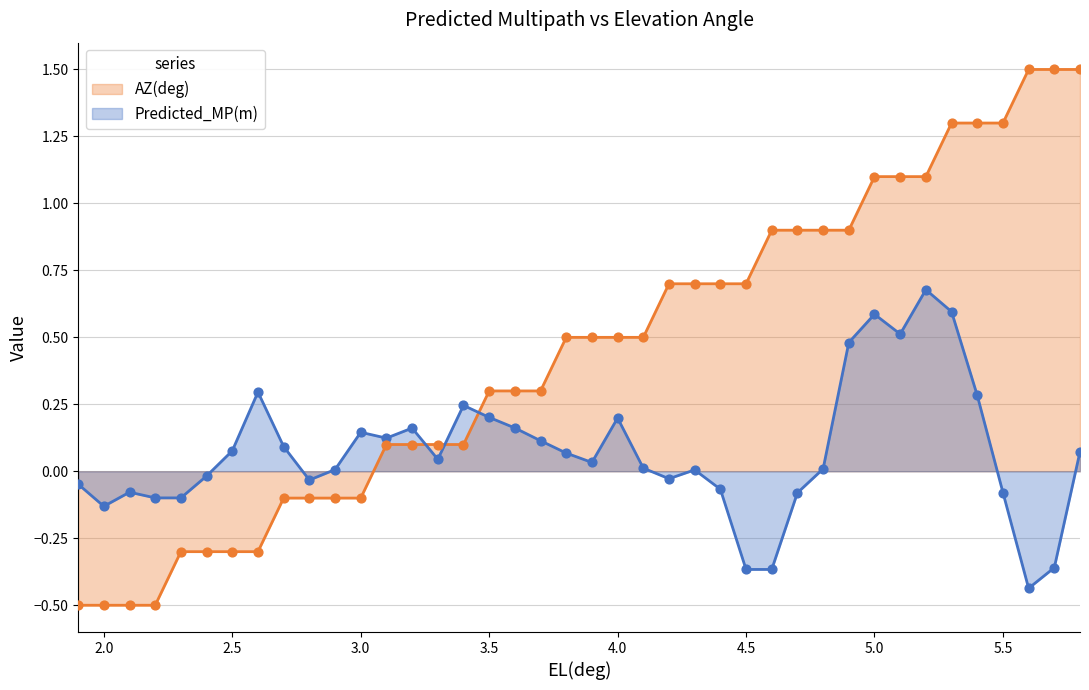

At which category is the sum across all series the highest?

5.3